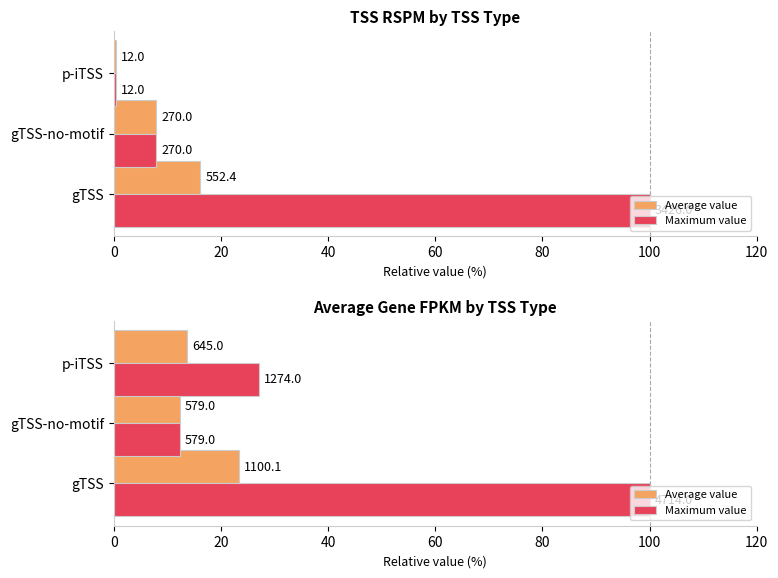

How many values in the Maximum value series exceed 27?

2